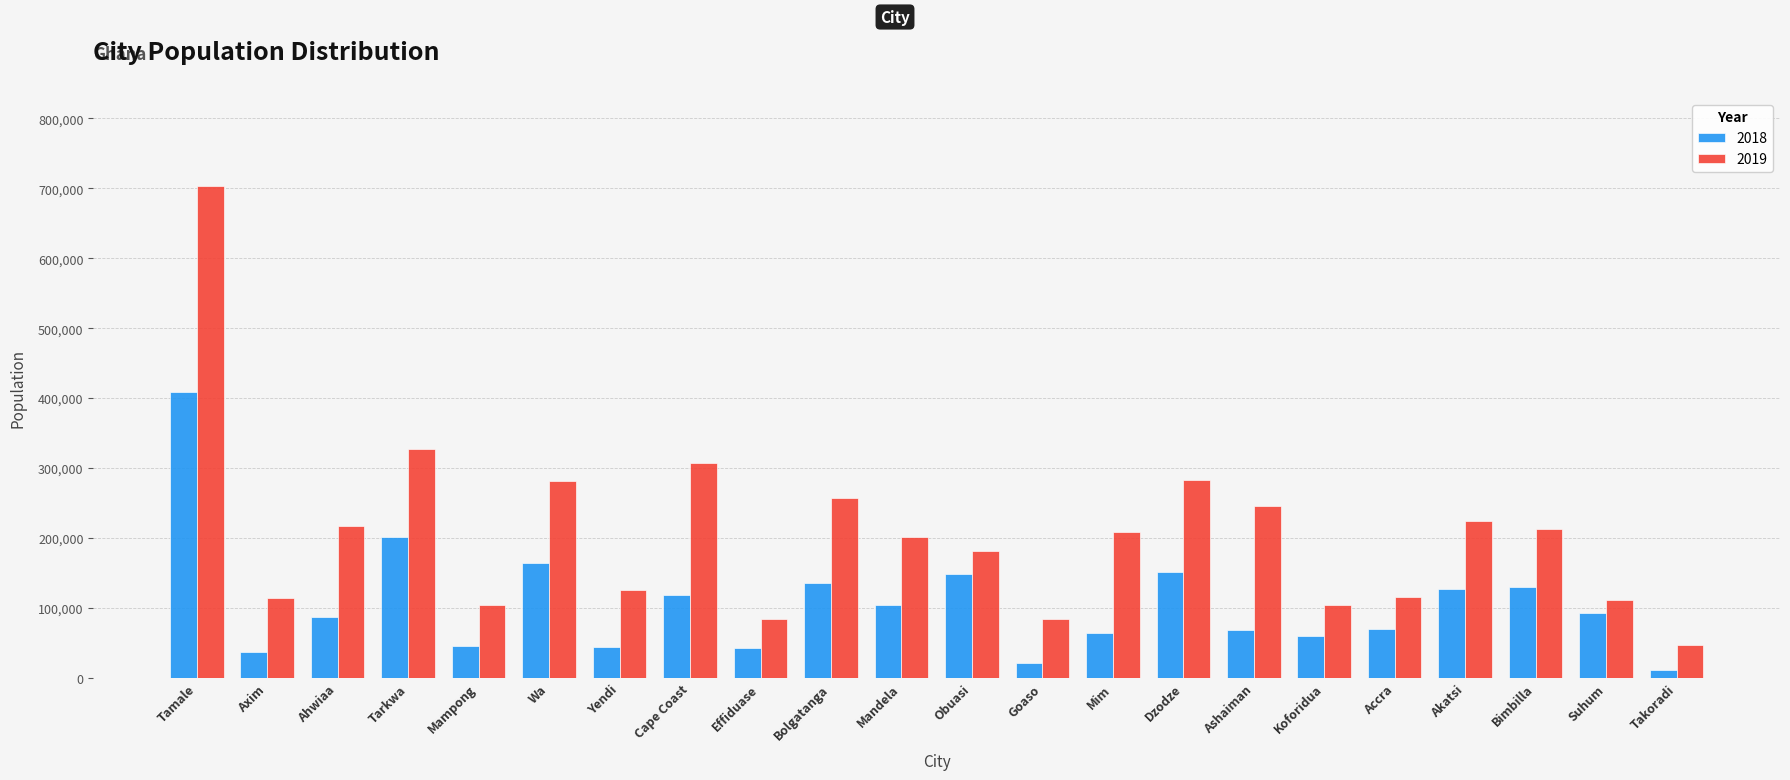

How many bars are there in each group?

2